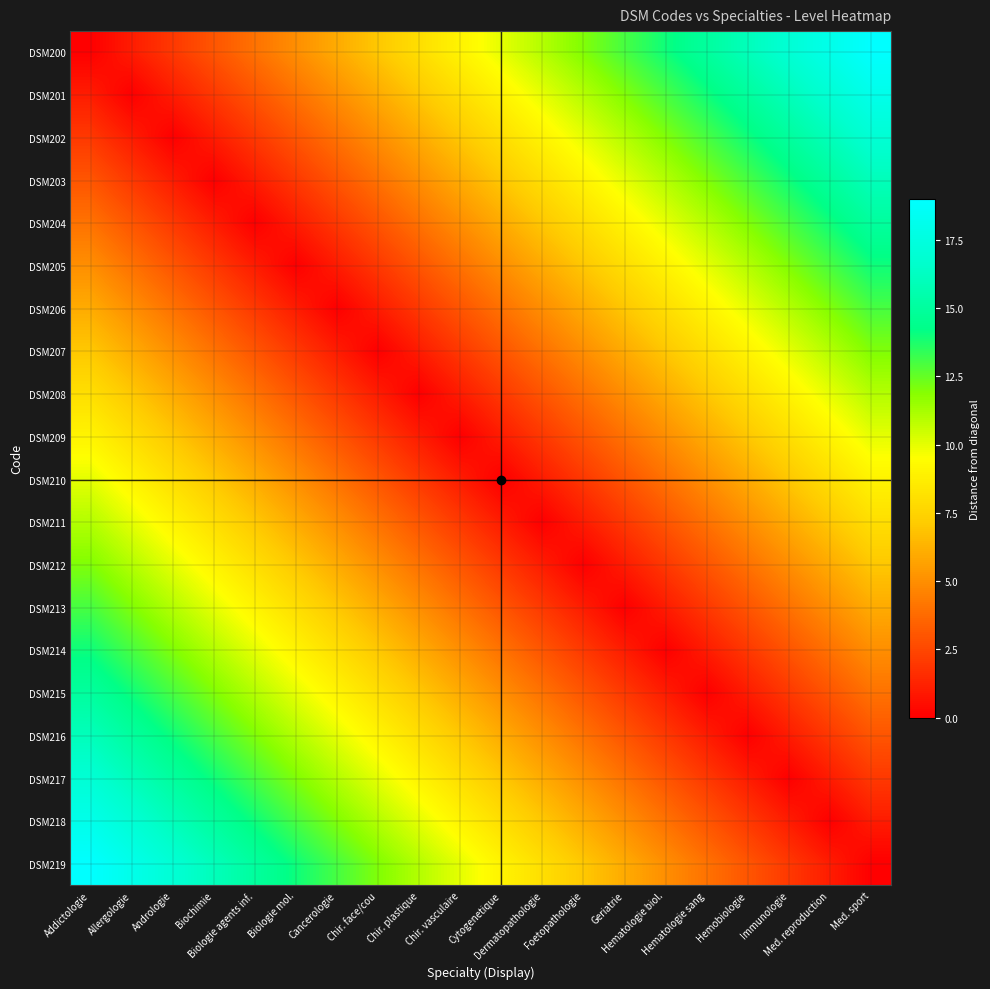

What is the total value across all series at Chir. vasculaire?

100